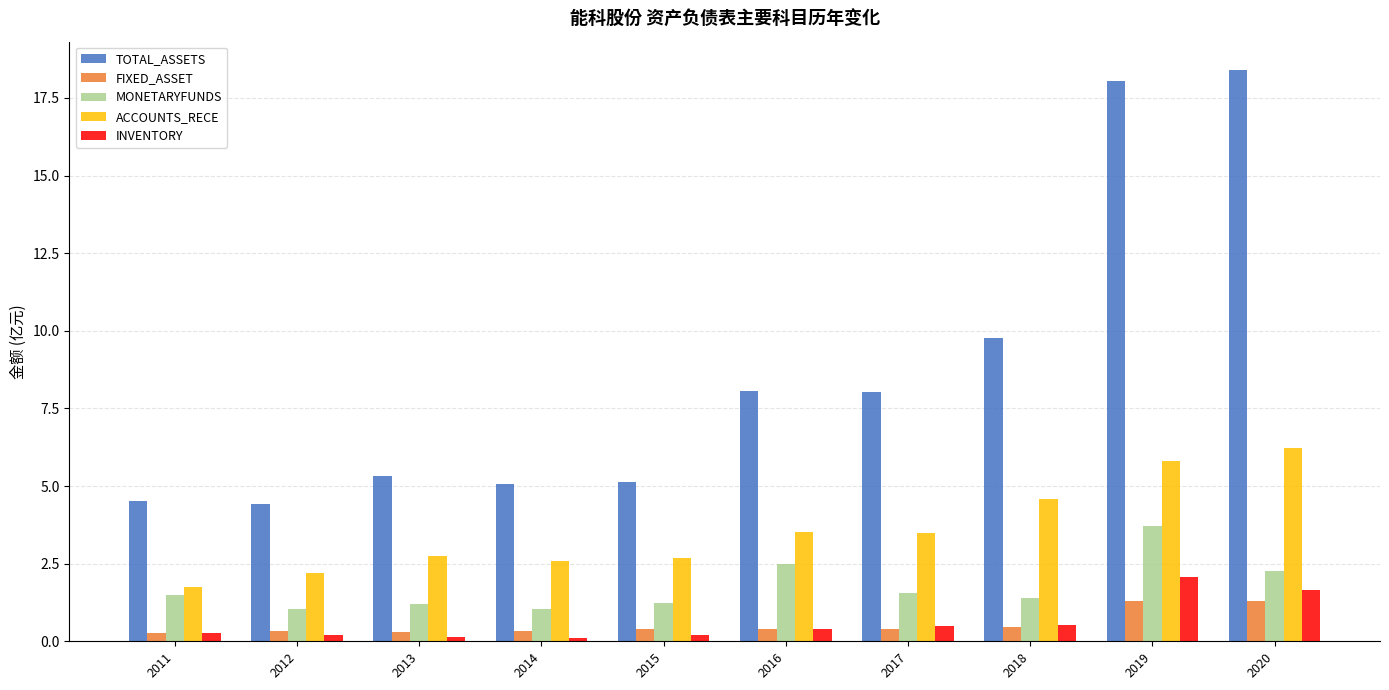

The ACCOUNTS_RECE series shows 2.2 at 2016. True or false?

False